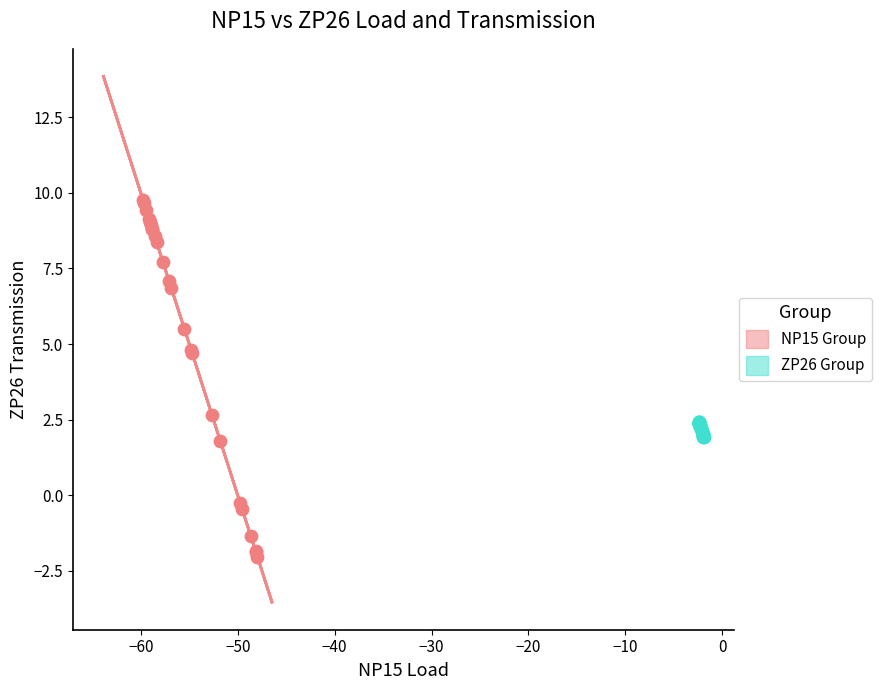

Which series has the widest spread of Y values?

NP15 Group